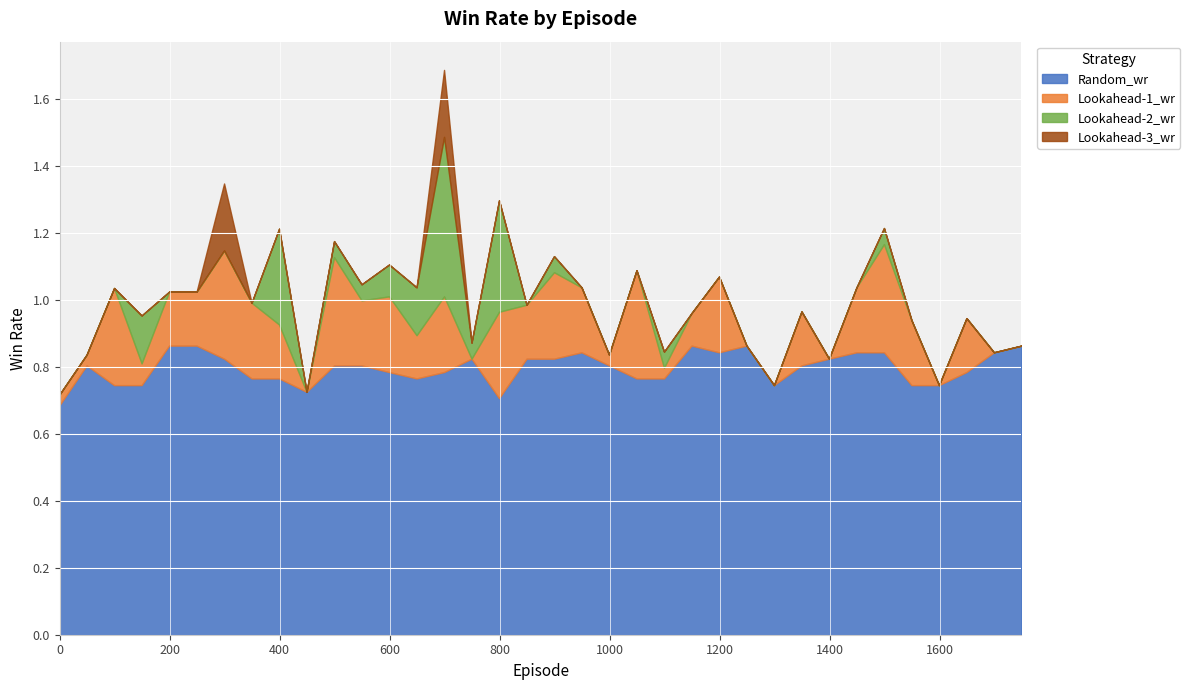

True or false: Lookahead-3_wr has more than 1 interior local peaks.

True